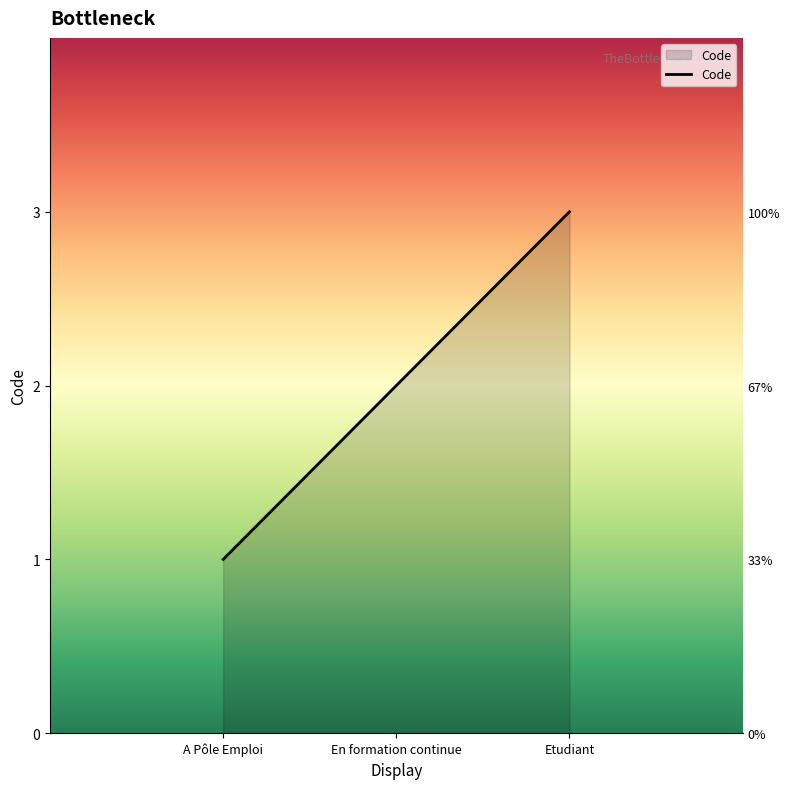

Reading left to right, transcribe all the data shown in this chart.

A Pôle Emploi=1	En formation continue=2	Etudiant=3